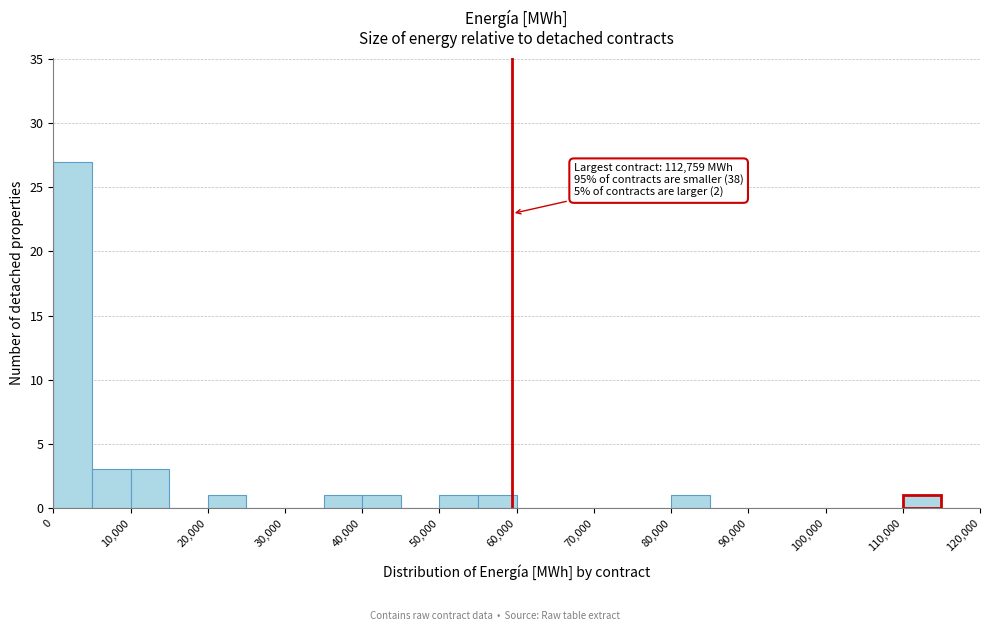

Over which range of the x-axis is the bar tallest?

0 to 5000